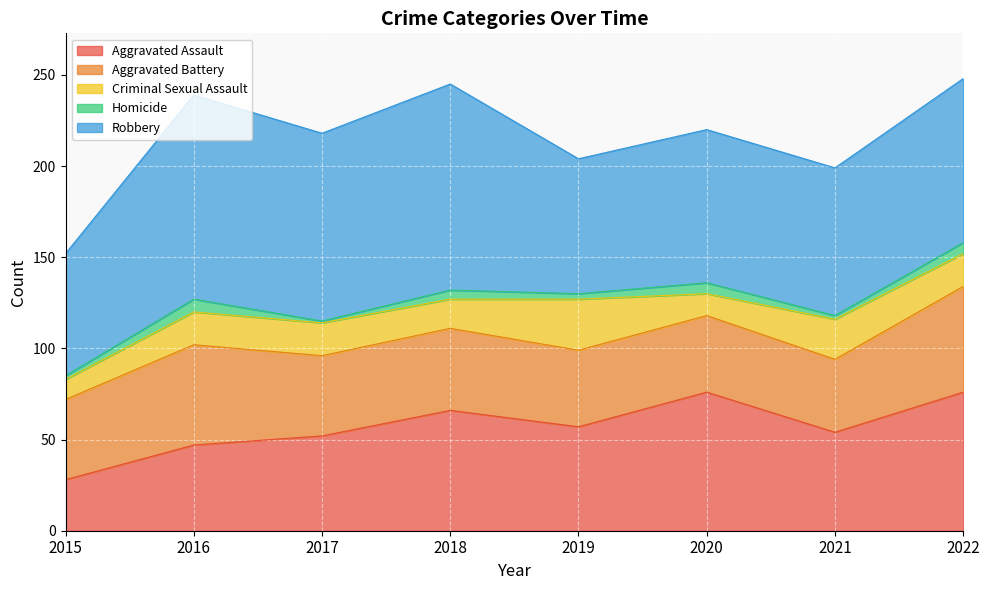

Reading left to right, list all the values displayed in this chart.

Aggravated Assault: 2015=28	2016=47	2017=52	2018=66	2019=57	2020=76	2021=54	2022=76
Aggravated Battery: 2015=44	2016=55	2017=44	2018=45	2019=42	2020=42	2021=40	2022=58
Criminal Sexual Assault: 2015=11	2016=18	2017=18	2018=16	2019=28	2020=12	2021=22	2022=18
Homicide: 2015=2	2016=7	2017=1	2018=5	2019=3	2020=6	2021=2	2022=6
Robbery: 2015=67	2016=112	2017=103	2018=113	2019=74	2020=84	2021=81	2022=90